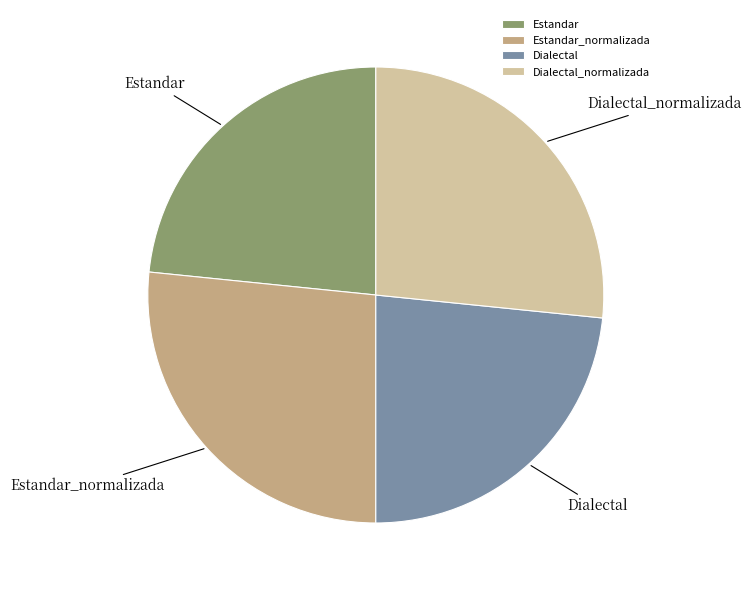

Is there a majority slice in this chart?

No